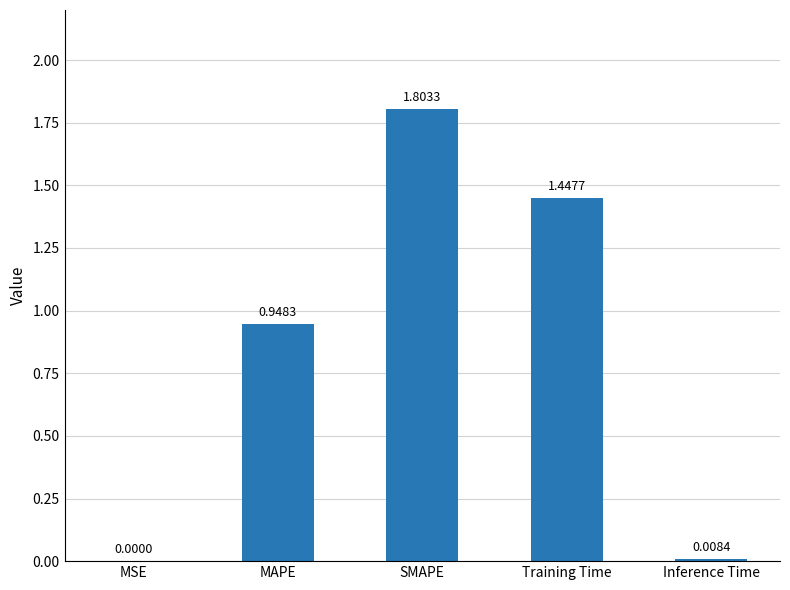

What is the average value?

0.8